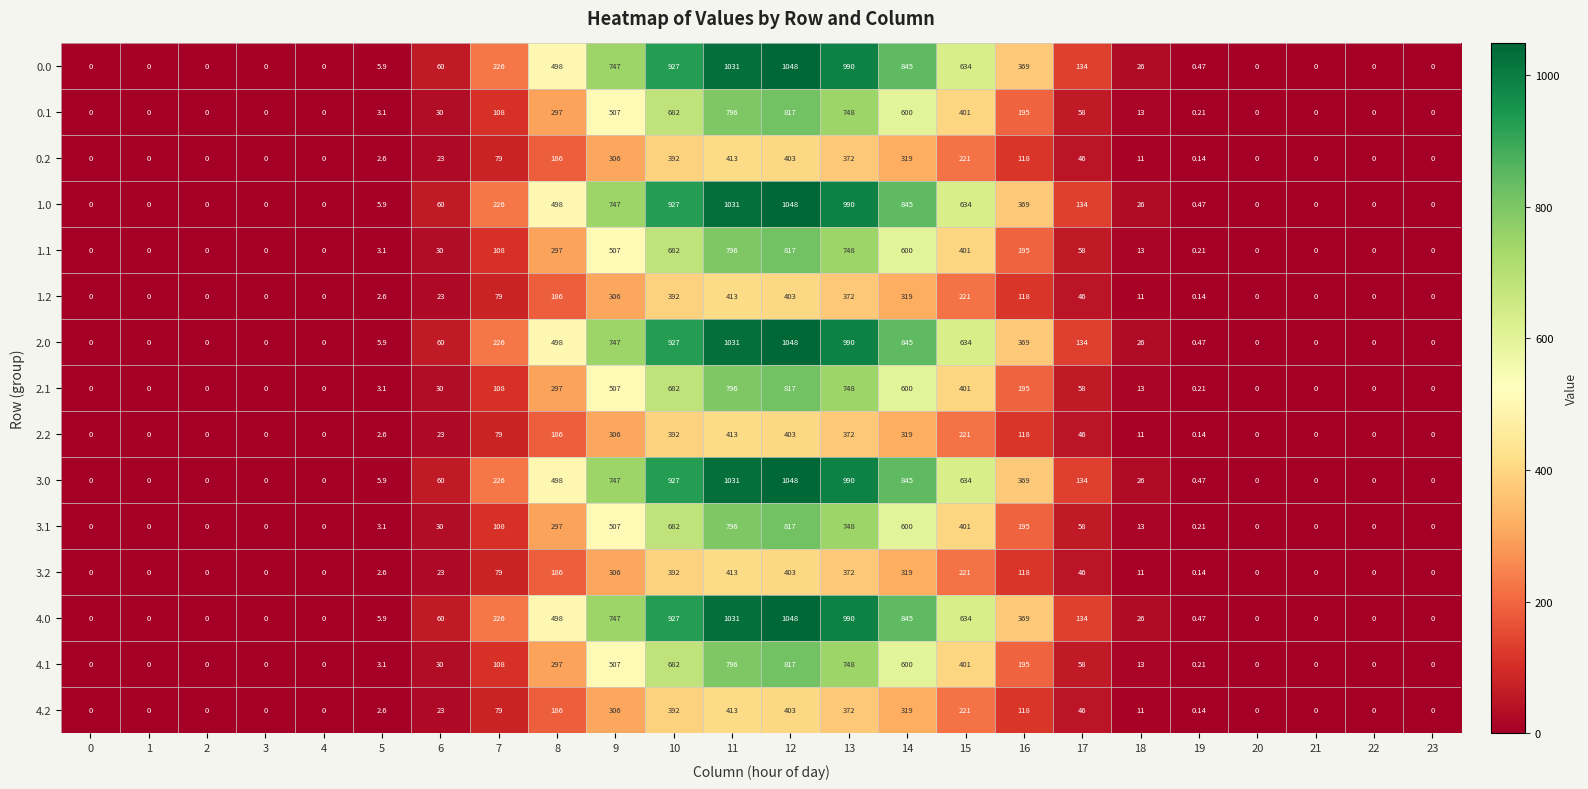

Is the value of 0.2 at 16 greater than the value of 0.0 at 0?

Yes